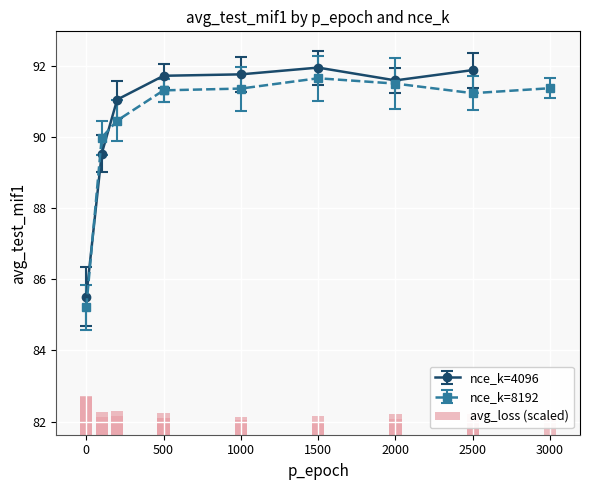

The value of nce_k=4096 at 1500 is 18.6. True or false?

False